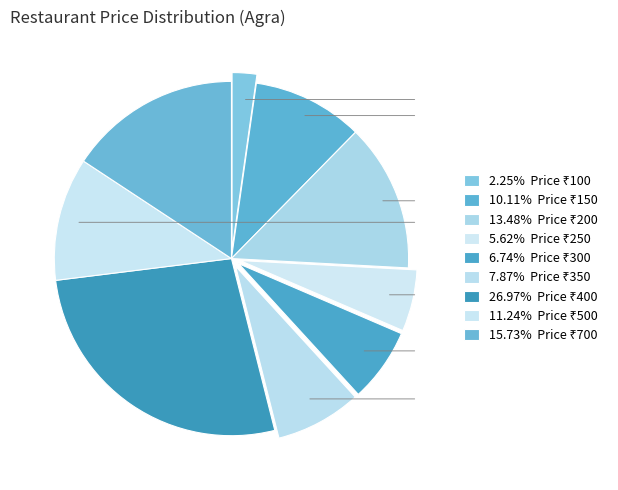

How many segments does this pie chart have?

9